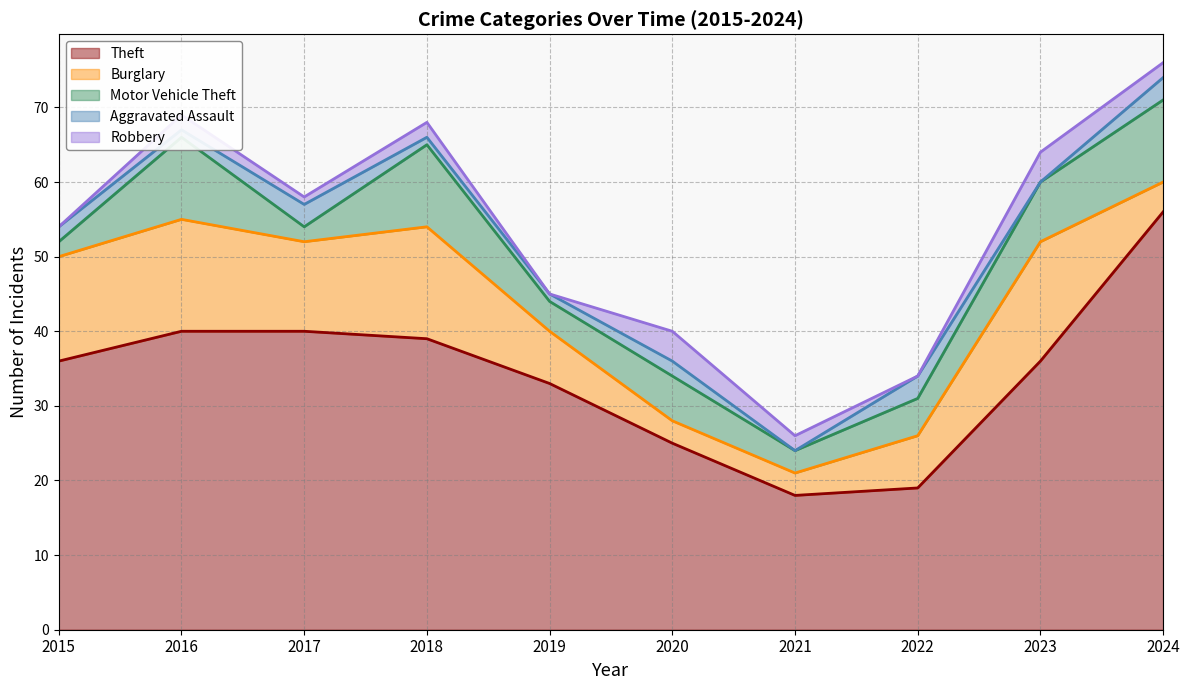

What is the sum of the Motor Vehicle Theft values at 2022 and 2020?

11